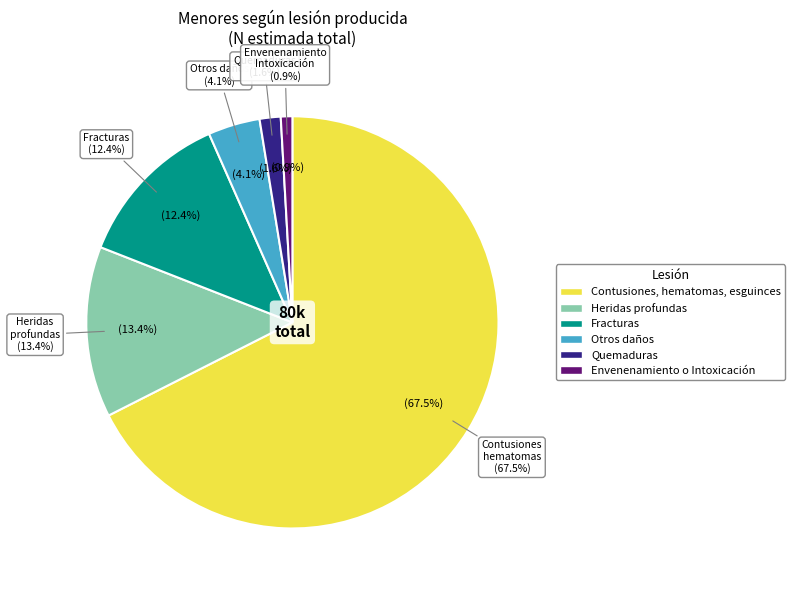

To the nearest percent, what is the average slice percentage?

17%